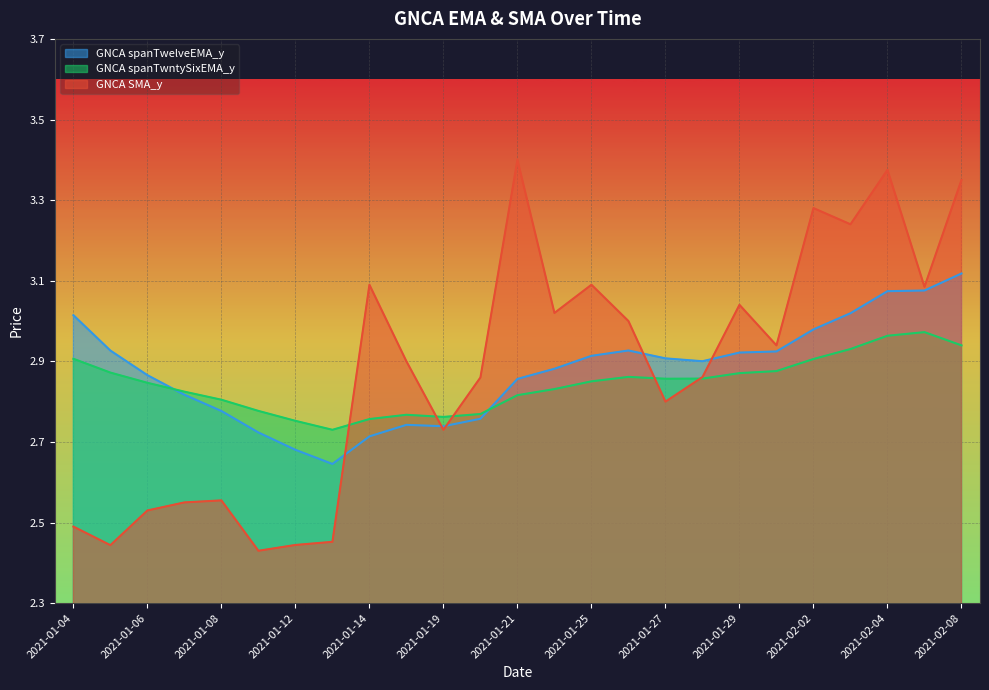

What are all the series names shown in the legend?

GNCA spanTwelveEMA_y, GNCA spanTwntySixEMA_y, GNCA SMA_y